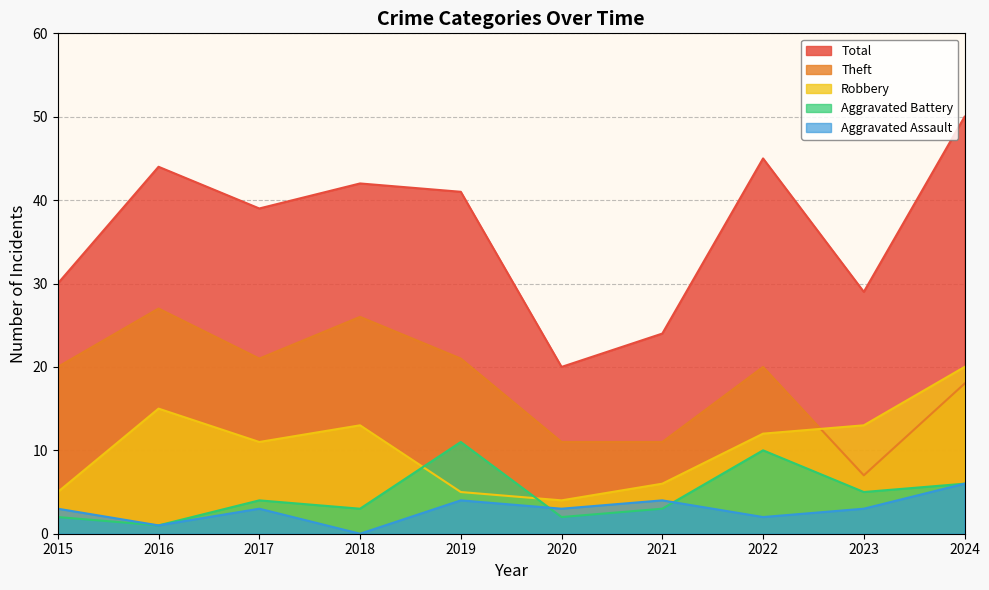

What is the greatest value displayed?

50